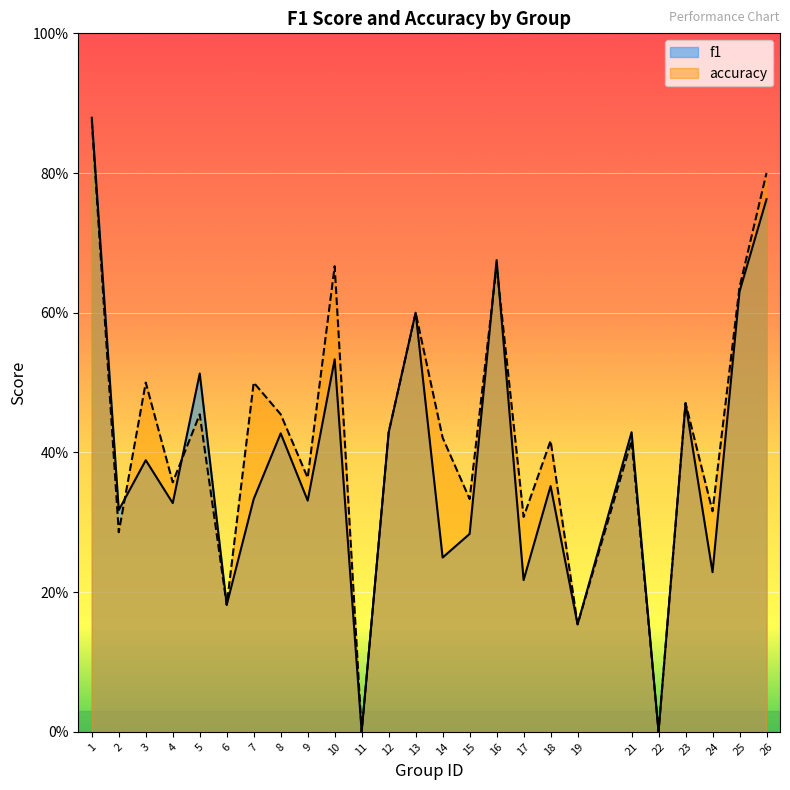

Between 5 and 21, which series saw the biggest shift?

f1